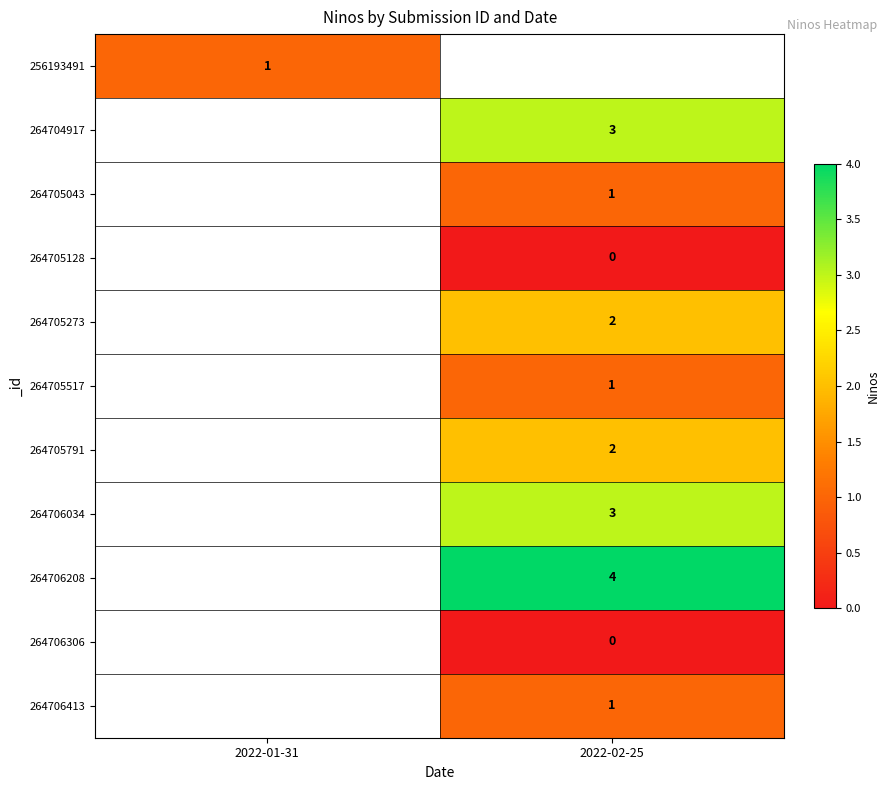

True or false: 264706034 has a value of 3 at 2022-02-25.

True